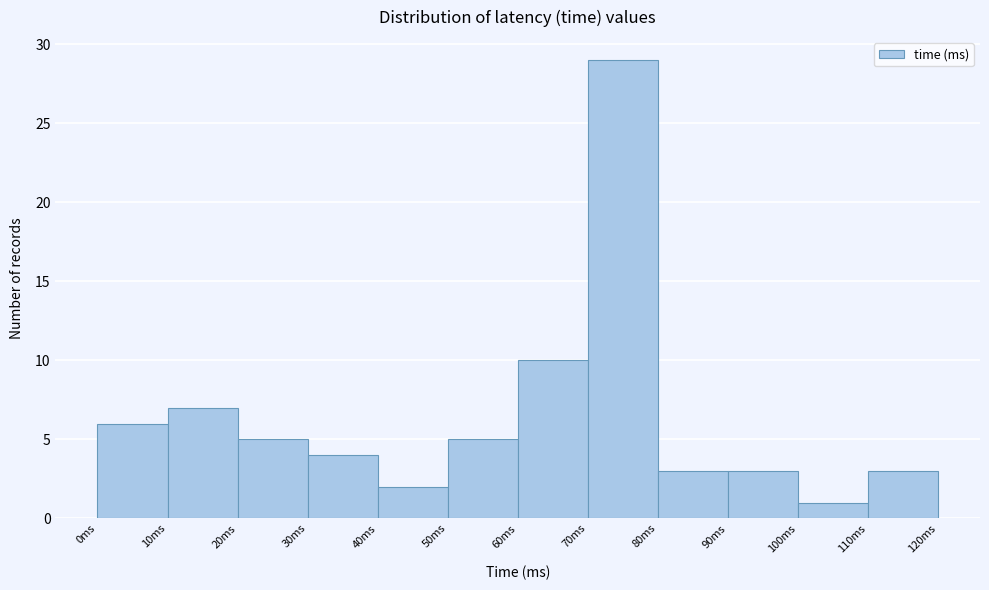

What is the height of the bar covering 60 to 70 on the x-axis? The values are not printed on the chart, so give them approximately, as read against the axis.

10